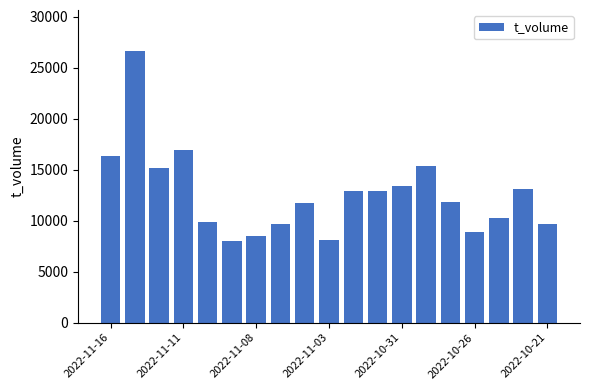

What is the average value?

12602